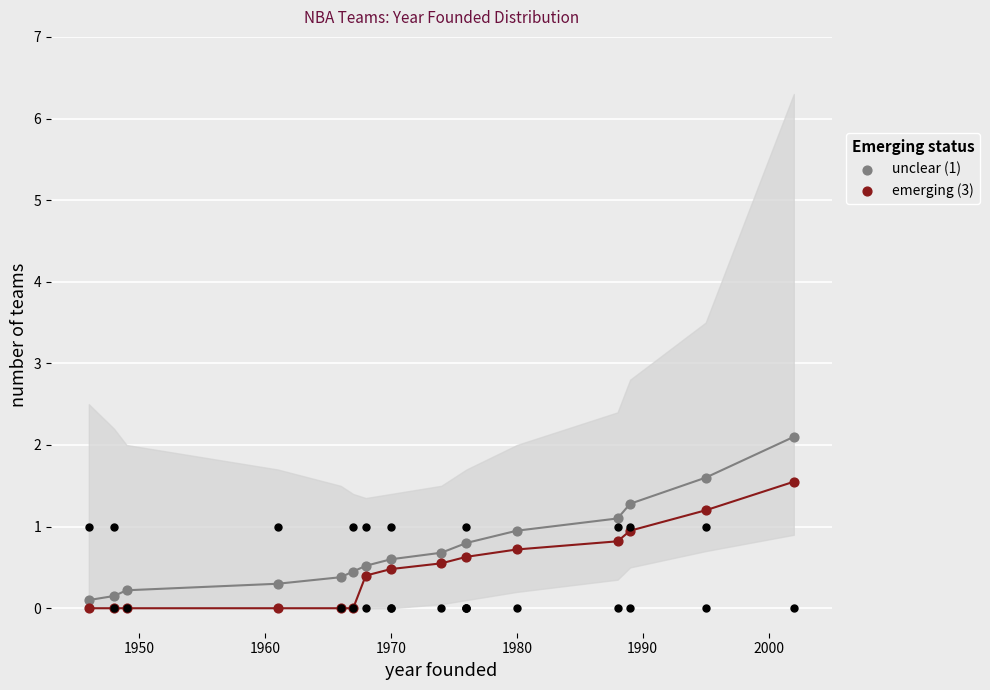

Which series reaches the maximum Y coordinate?

unclear (1)